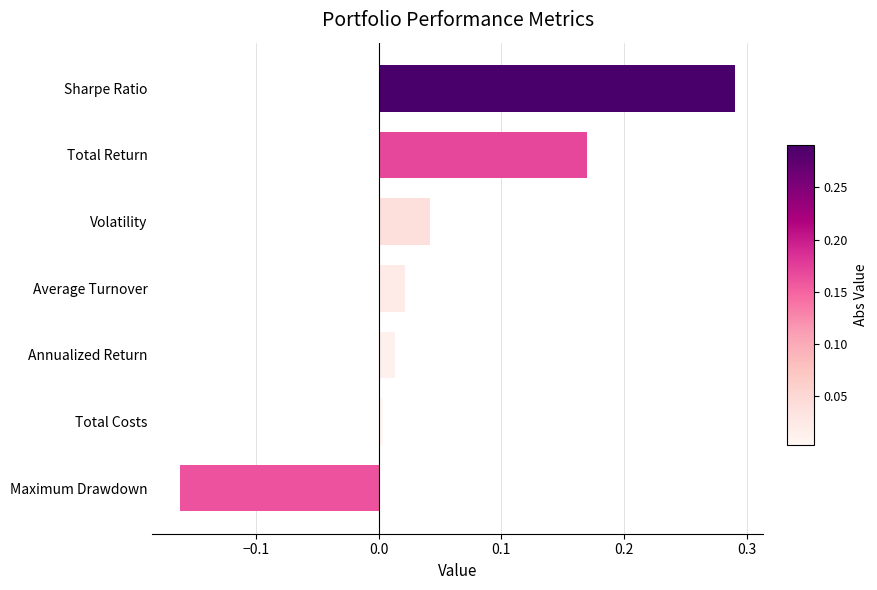

At which category does the chart reach its peak across all series?

Sharpe Ratio